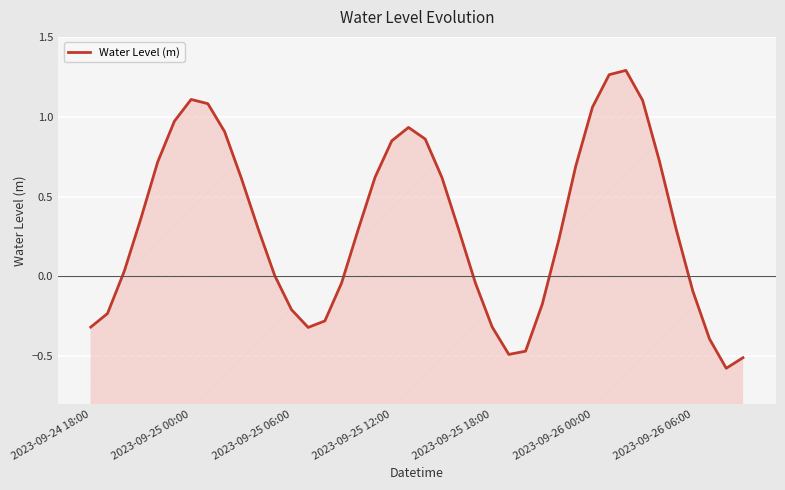

How many lines are shown in the chart?

1